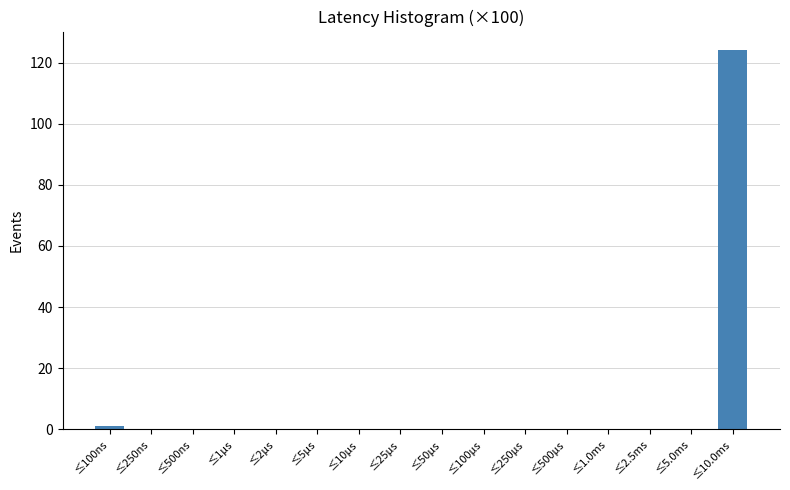

Reading left to right, extract all data points from this chart.

≤100ns=1	≤250ns=0	≤500ns=0	≤1μs=0	≤2μs=0	≤5μs=0	≤10μs=0	≤25μs=0	≤50μs=0	≤100μs=0	≤250μs=0	≤500μs=0	≤1.0ms=0	≤2.5ms=0	≤5.0ms=0	≤10.0ms=124